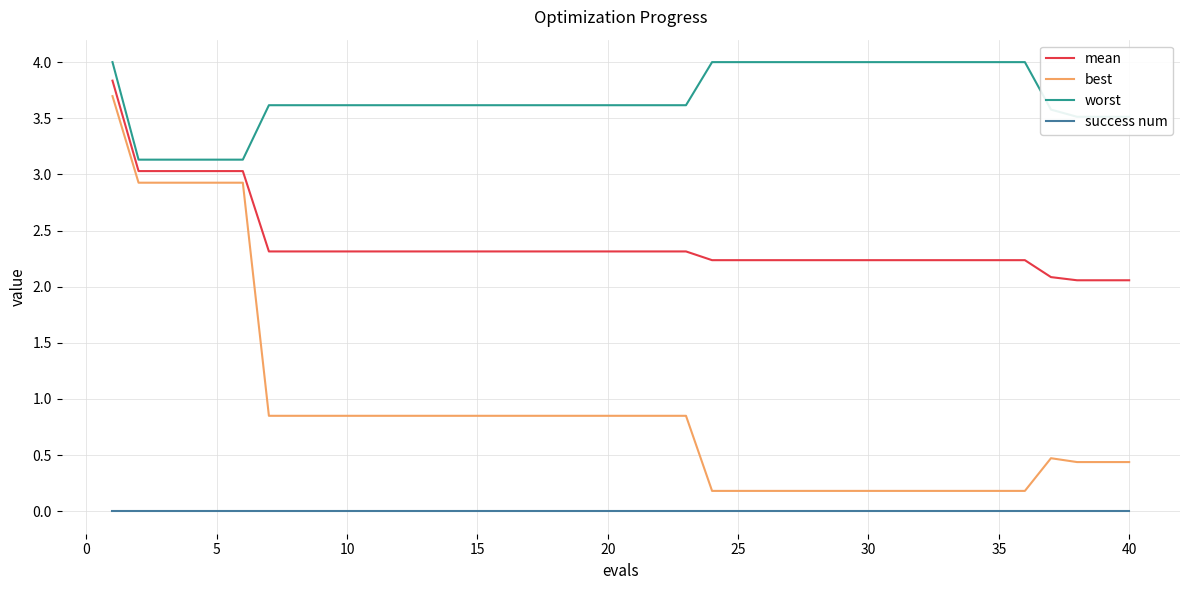

How many distinct data groups are displayed?

4